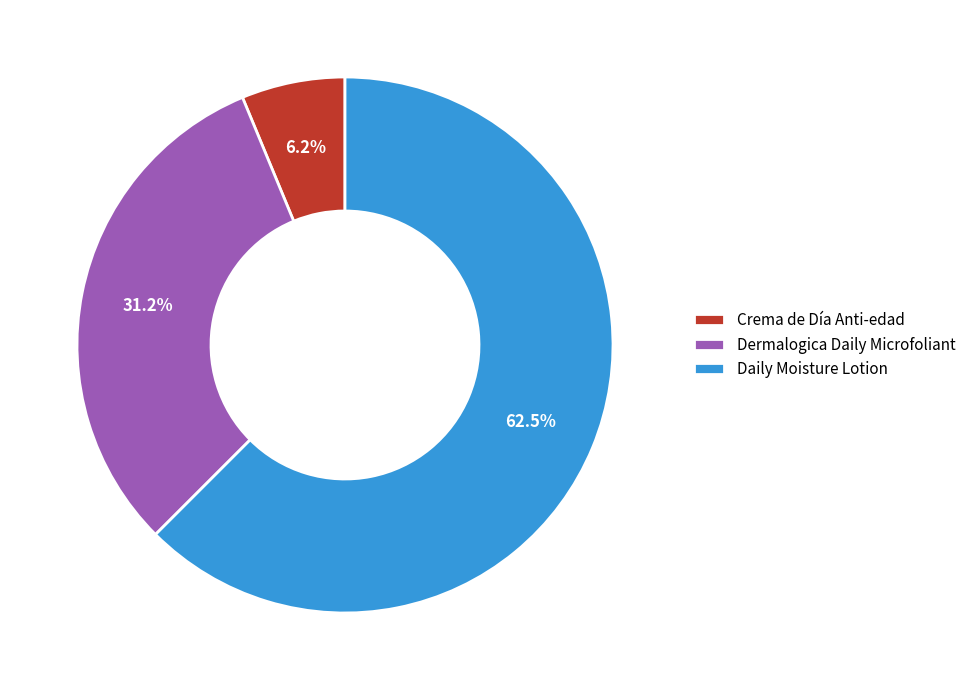

Is it true that Crema de Día Anti-edad is 1% of the pie?

False